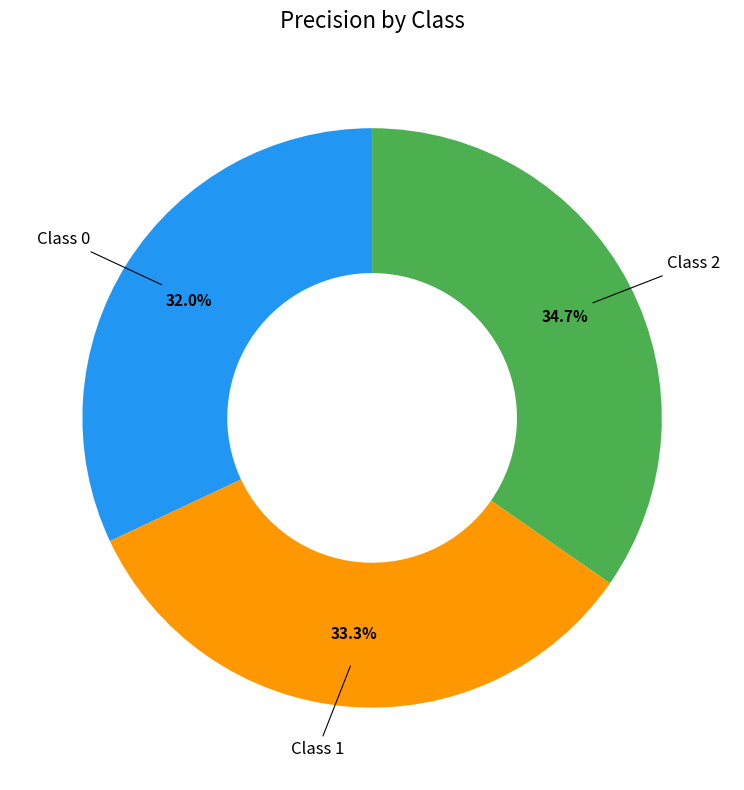

Does any single category account for the majority?

No